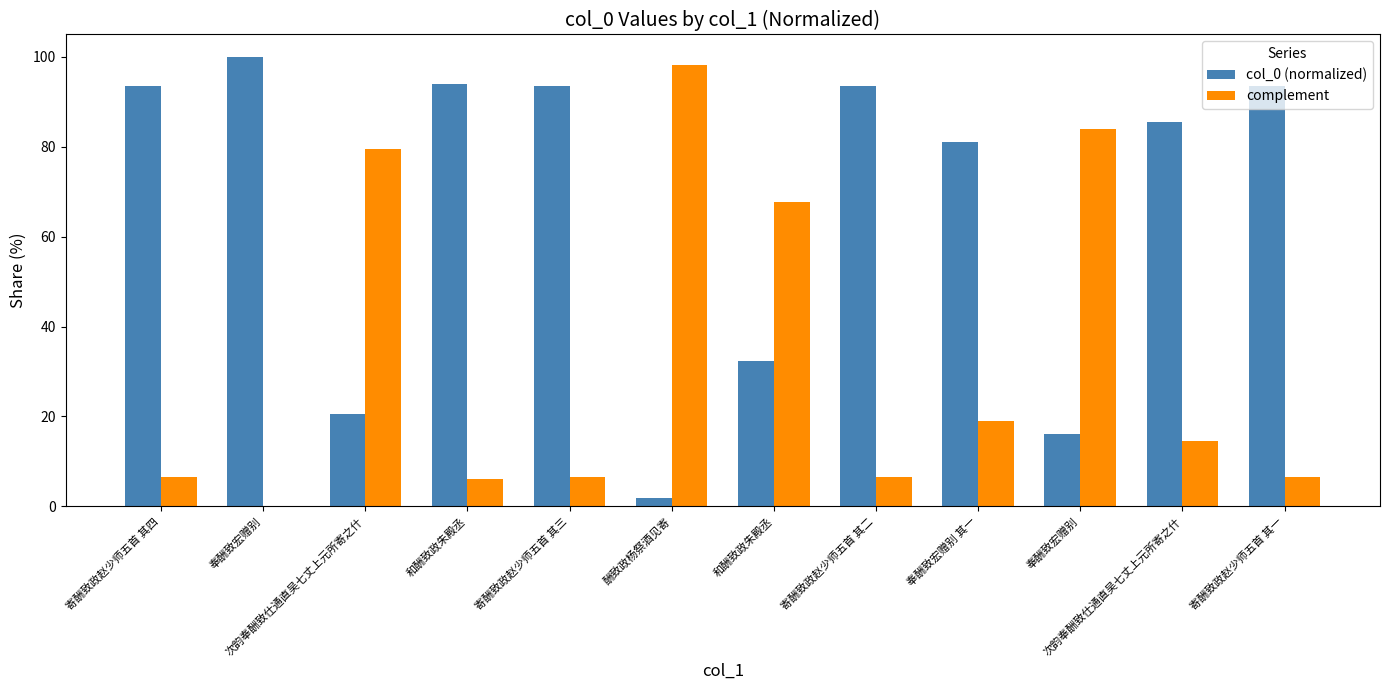

What is the value of the complement bar at the 6th from the left?

98.2